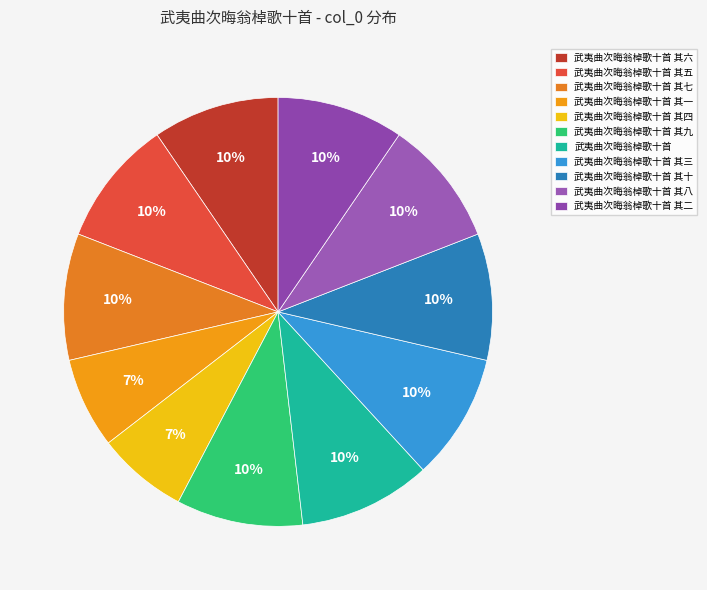

Count the number of slices in the pie.

11